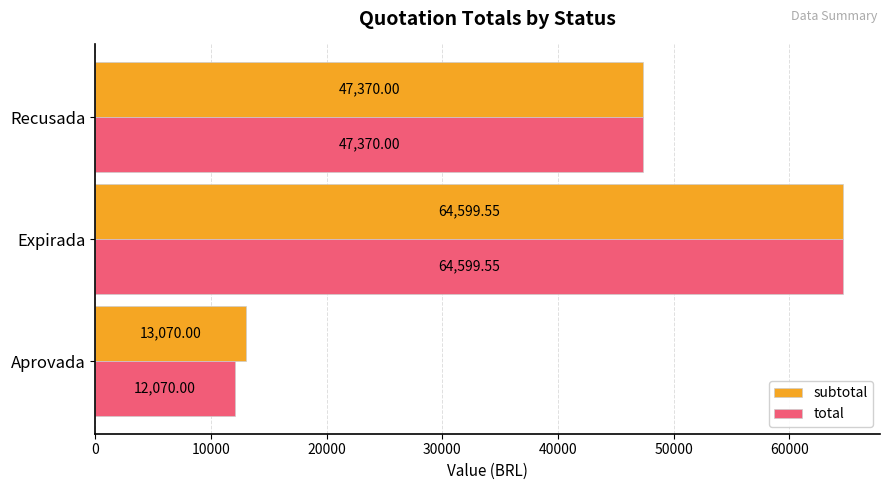

At which label is subtotal closest to 38834?

Recusada